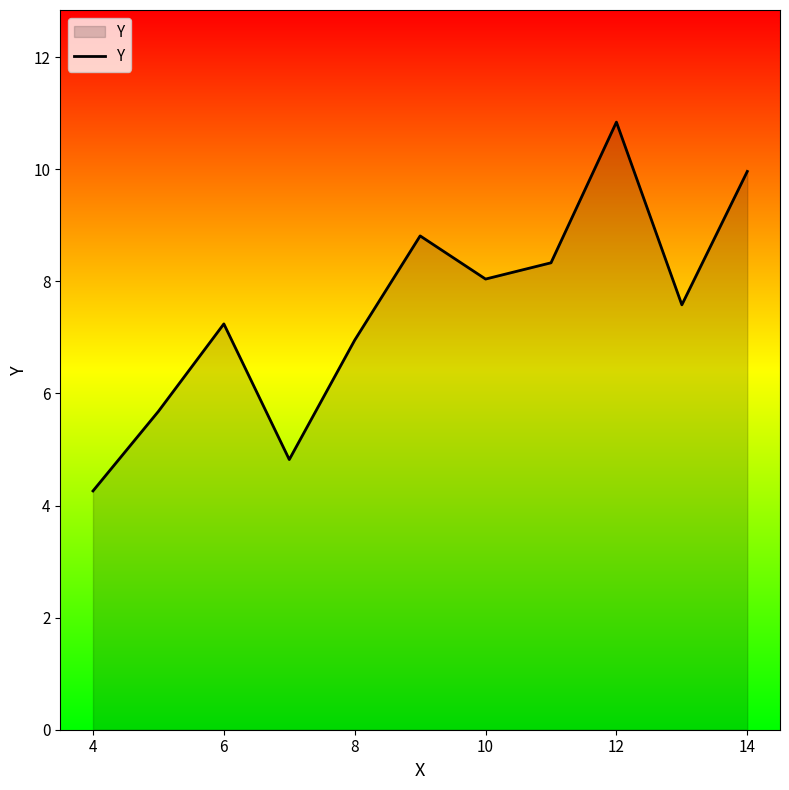

What is the minimum value shown in the chart?

4.3